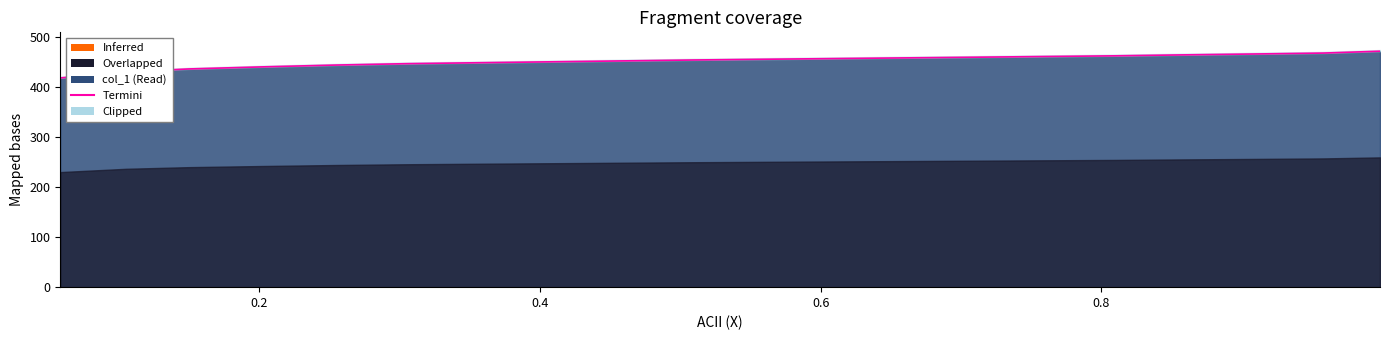

Does the chart have visible grid lines?

No